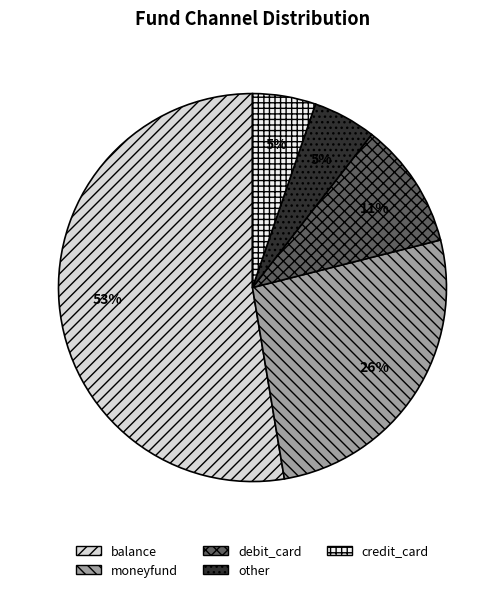

Is there a majority slice in this chart?

Yes